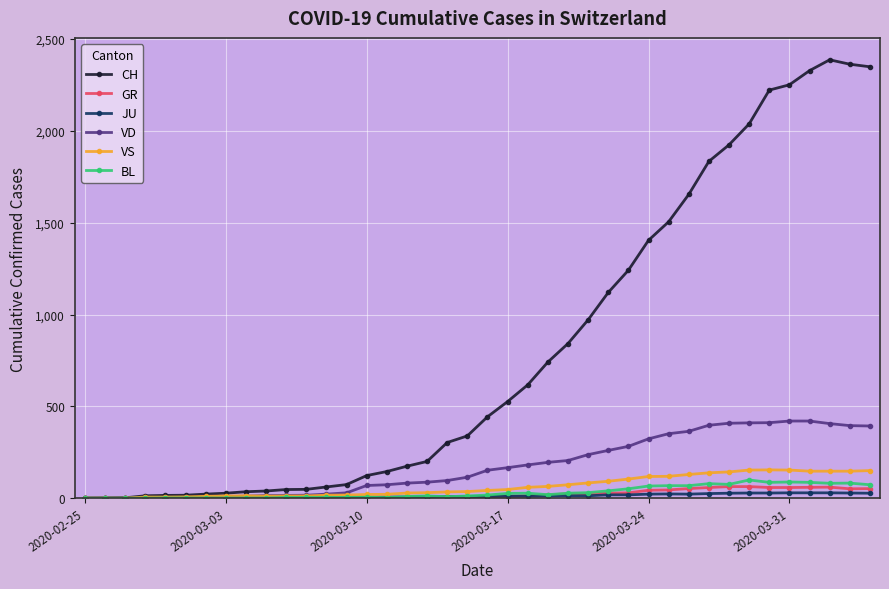

Which series has the largest range (max minus min)?

CH